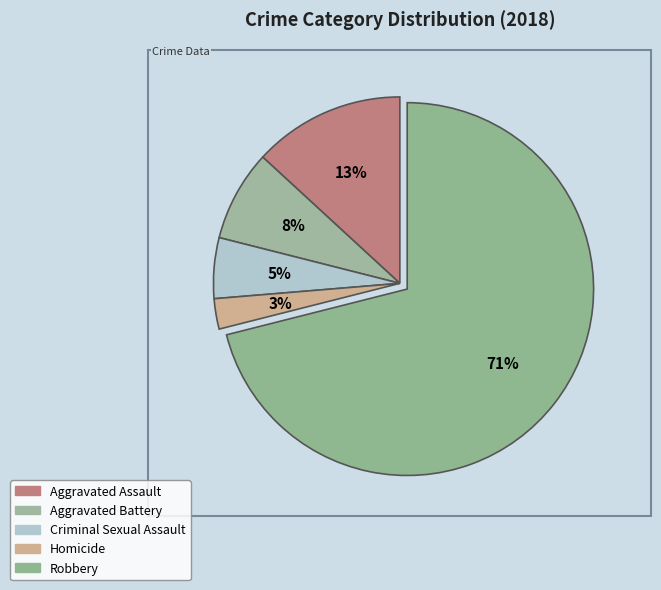

Does Robbery account for over 50% of the chart?

Yes